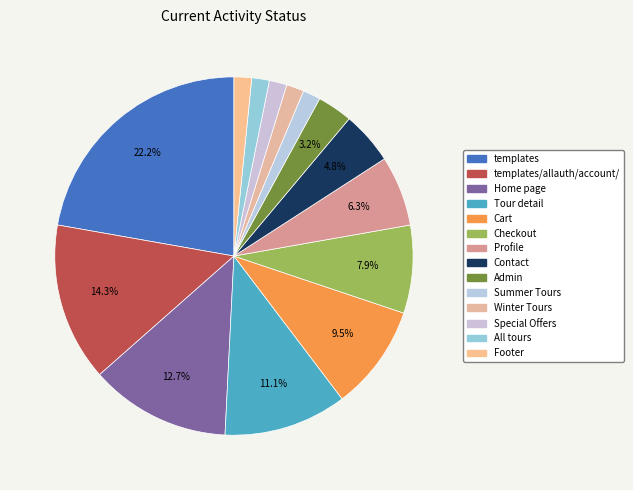

How many segments does this pie chart have?

14